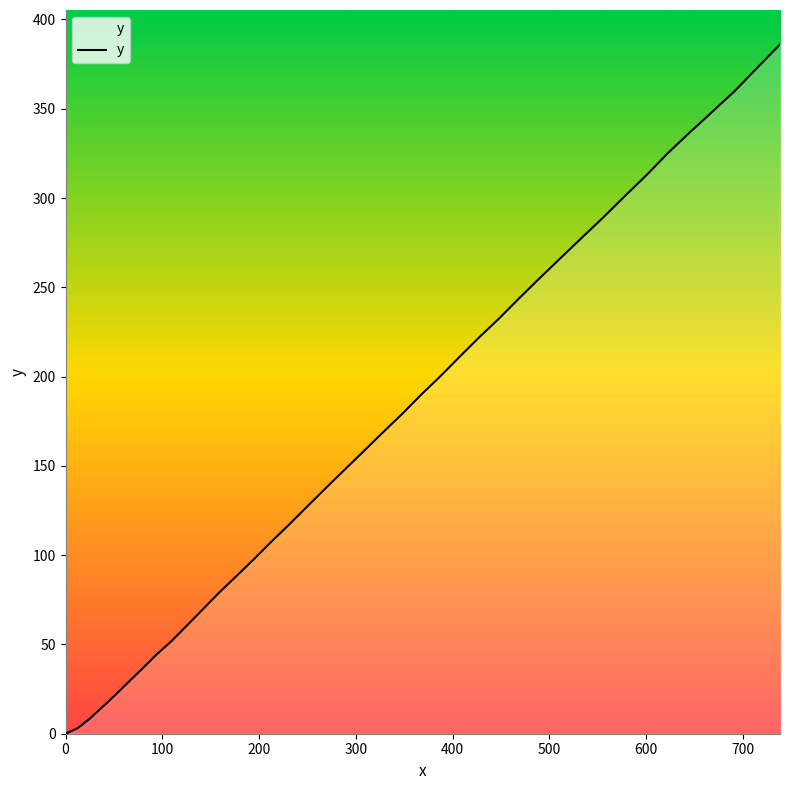

True or false: there are more than 0 points higher than both neighbors.

False